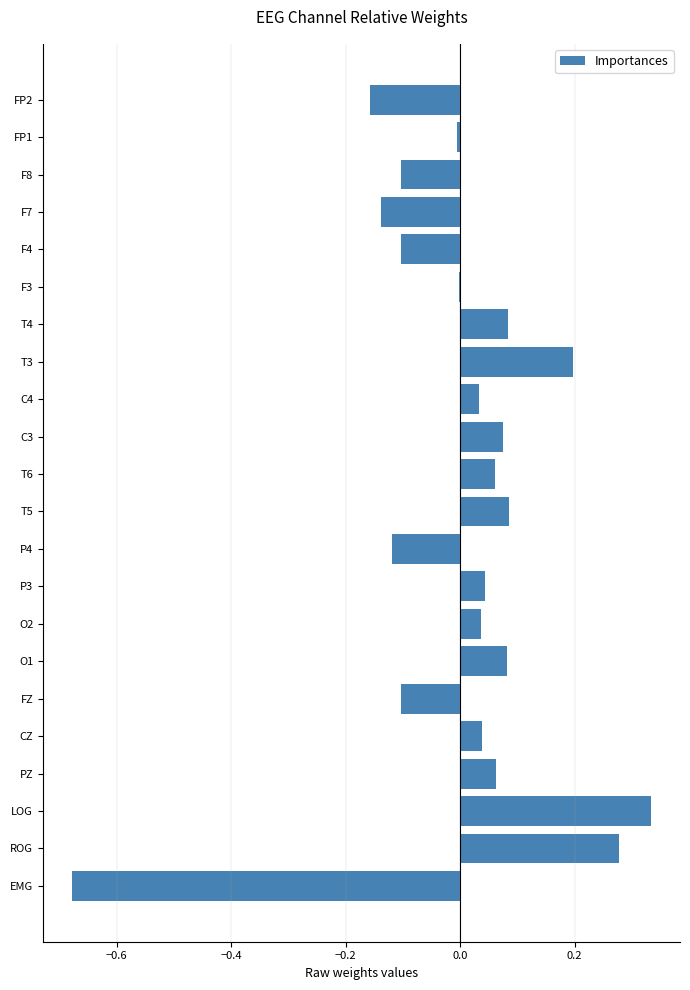

How many data points does each series have?

22